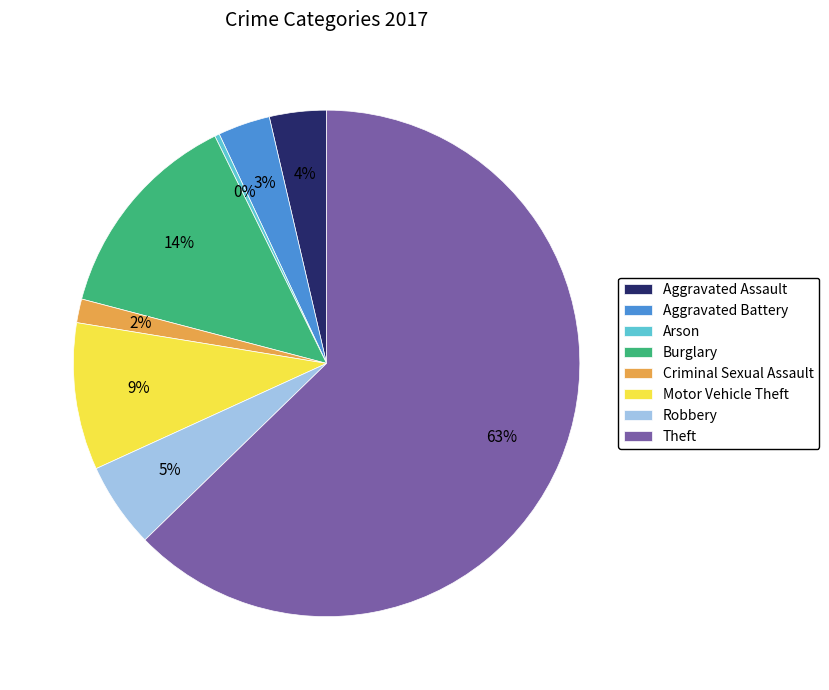

True or false: Arson accounts for 0% of the total.

True